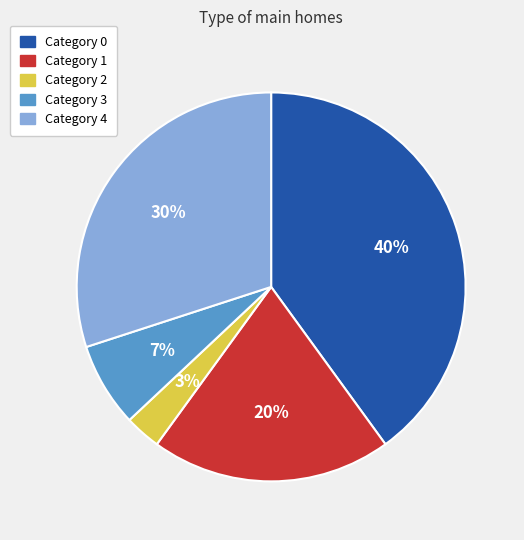

To the nearest percent, what is the average slice percentage?

20%